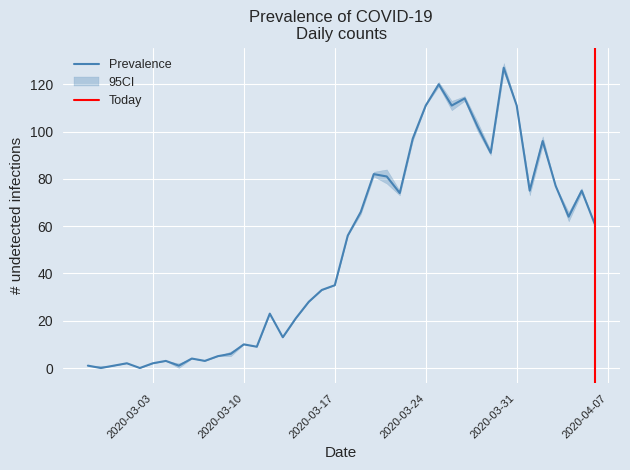

Reading left to right, list all the values displayed in this chart.

2020-02-27=1	2020-02-28=0	2020-02-29=1	2020-03-01=2	2020-03-02=0	2020-03-03=2	2020-03-04=3	2020-03-05=1	2020-03-06=4	2020-03-07=3	2020-03-08=5	2020-03-09=6	2020-03-10=10	2020-03-11=9	2020-03-12=23	2020-03-13=13	2020-03-14=21	2020-03-15=28	2020-03-16=33	2020-03-17=35	2020-03-18=56	2020-03-19=66	2020-03-20=82	2020-03-21=81	2020-03-22=74	2020-03-23=97	2020-03-24=111	2020-03-25=120	2020-03-26=111	2020-03-27=114	2020-03-28=102	2020-03-29=91	2020-03-30=127	2020-03-31=111	2020-04-01=75	2020-04-02=96	2020-04-03=77	2020-04-04=64	2020-04-05=75	2020-04-06=61